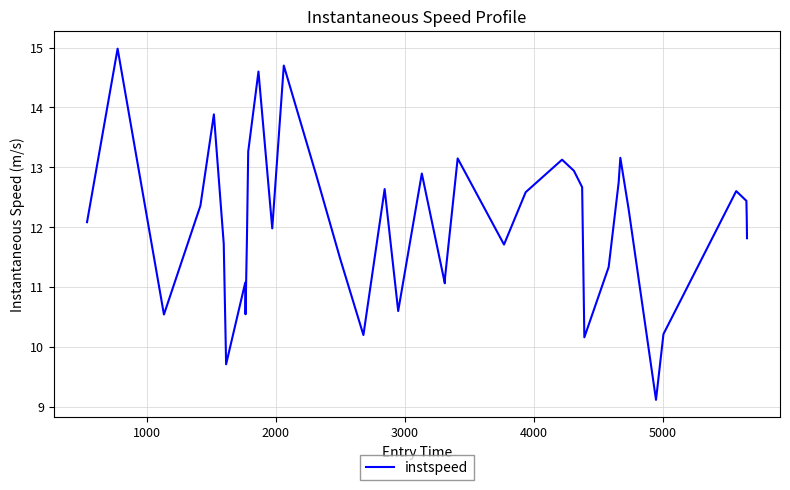

What is the greatest value displayed?

15.0